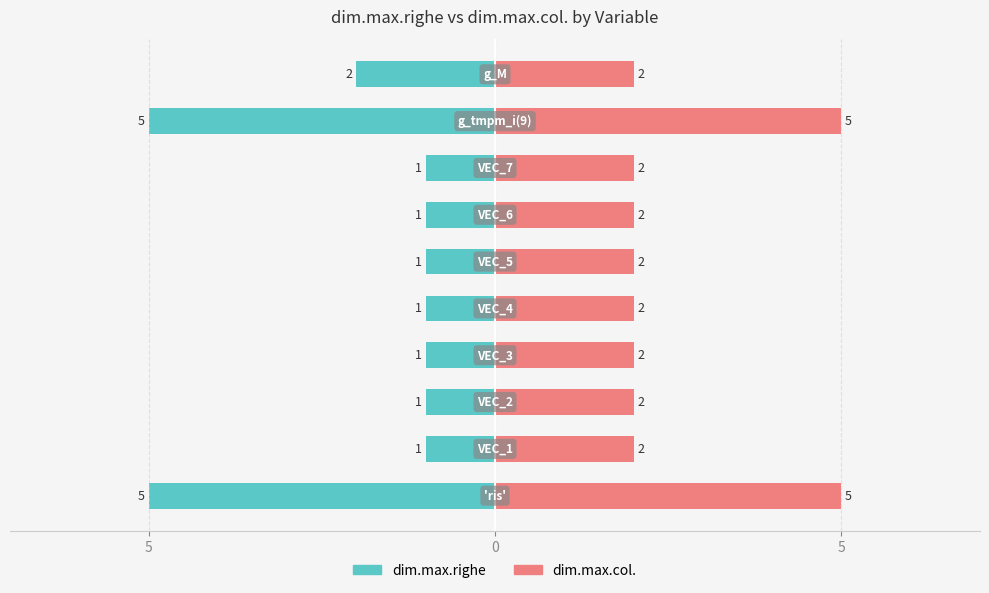

How many bars are there in each group?

2